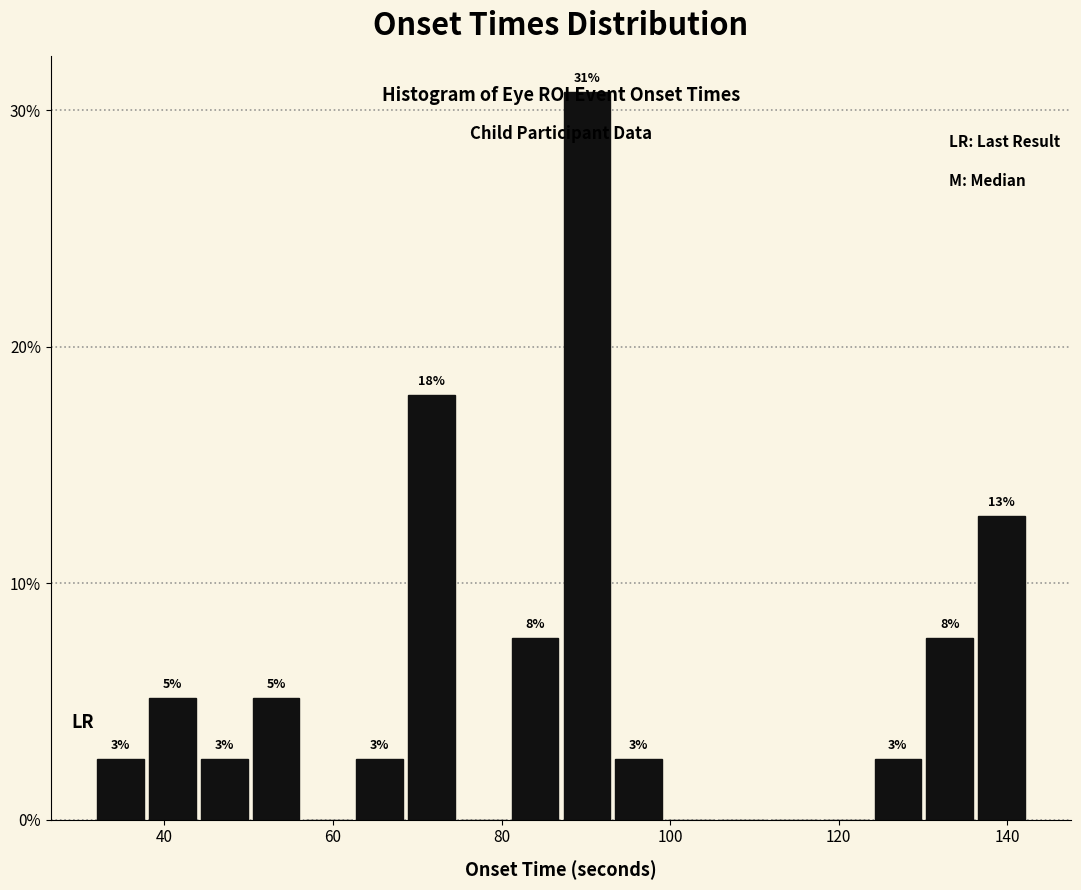

Read against the x-axis, roughly where is the centre of the tallest bar?

90